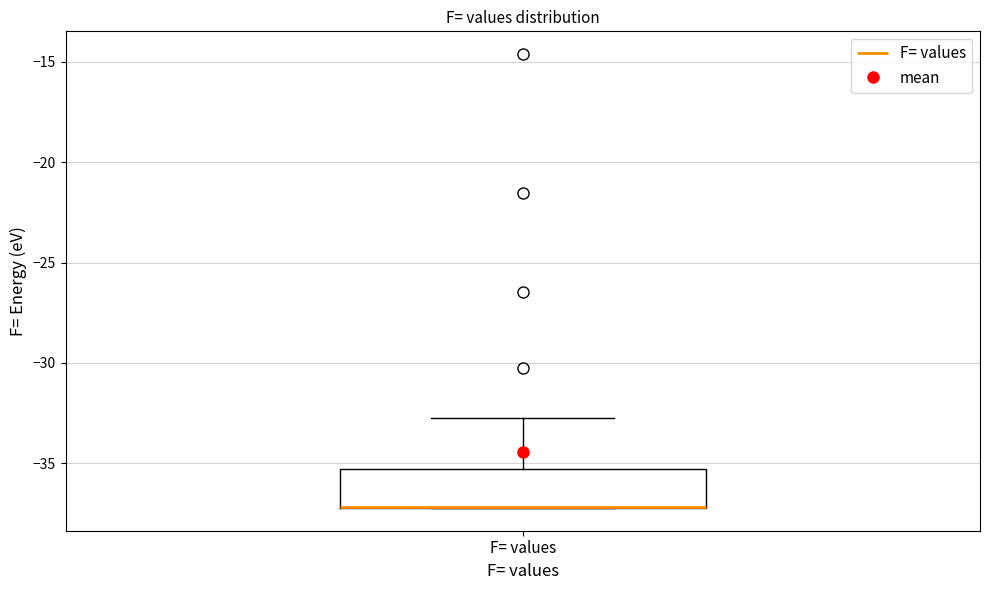

Transcribe this box plot: give where the median line is, the range the box spans, and where the two whiskers end, as read against the y-axis. The values are not printed on the chart, so give them approximately, as read against the axis.

median -37.0 (drawn on the box's lower edge), box -37.0 to -35.5, whiskers -37.0 to -32.5